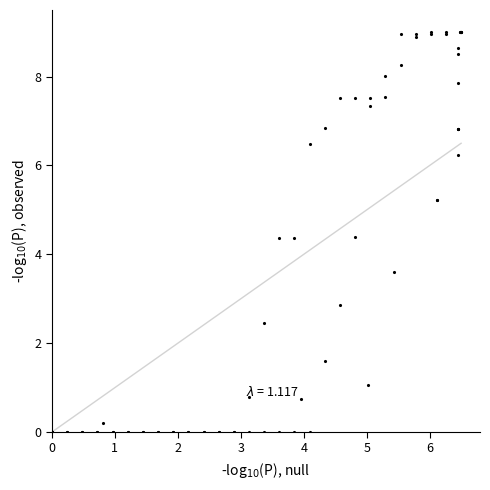

Is the value of null diagonal at 15 greater than the value of col_11 at 25?

No